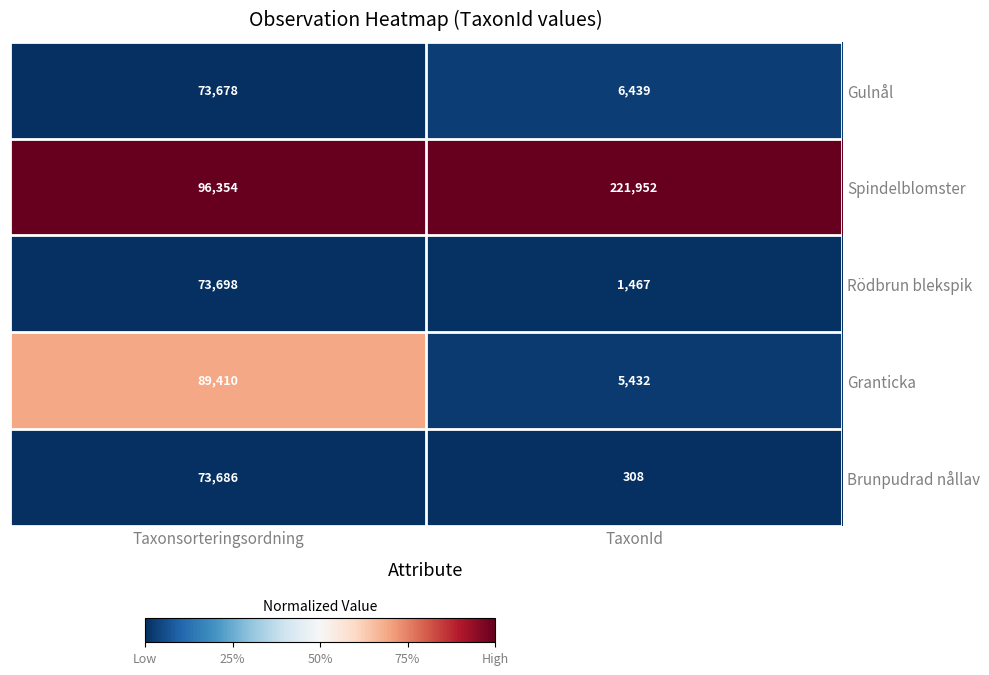

Reading left to right, list all the values displayed in this chart.

Gulnål: 73678	6439
Spindelblomster: 96354	221952
Rödbrun blekspik: 73698	1467
Granticka: 89410	5432
Brunpudrad nållav: 73686	308